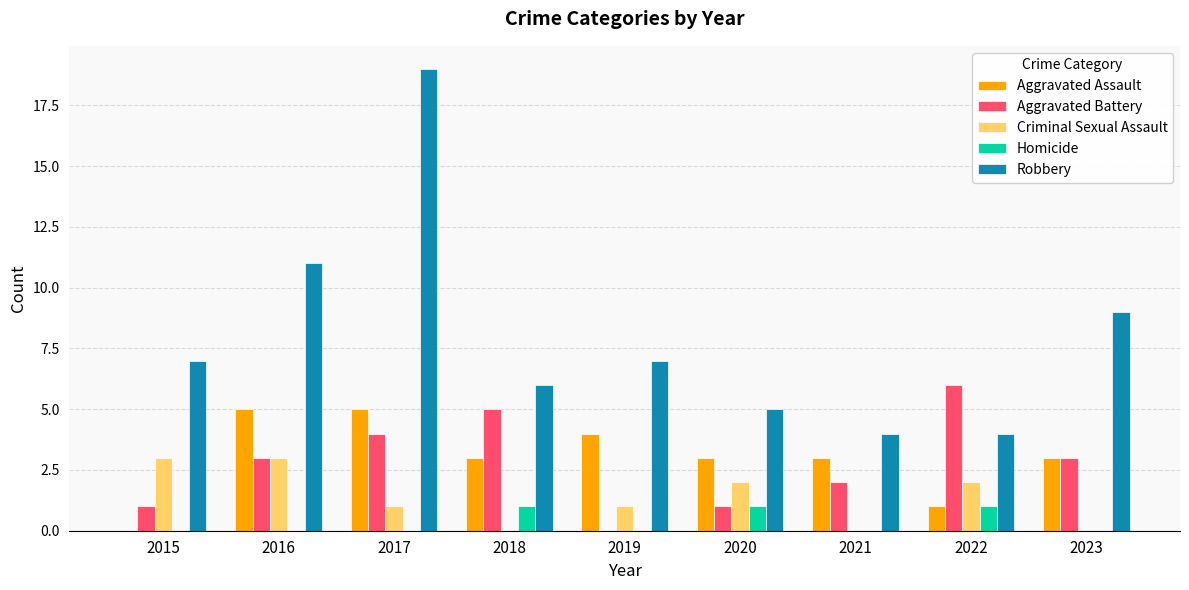

What is the highest value of the Criminal Sexual Assault series?

3